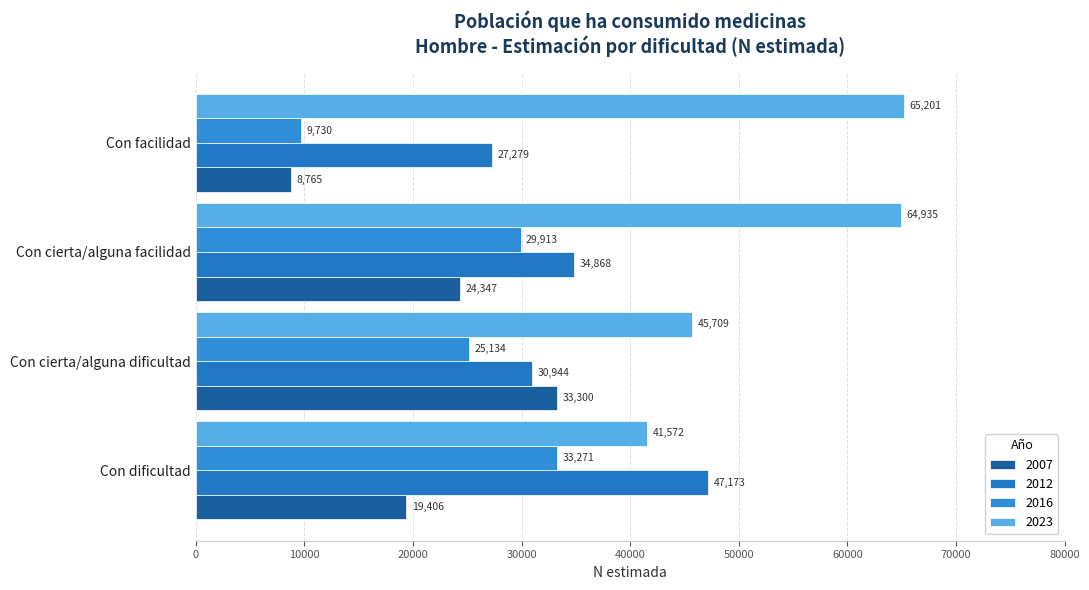

What is the sum of all 2007 values?

85818